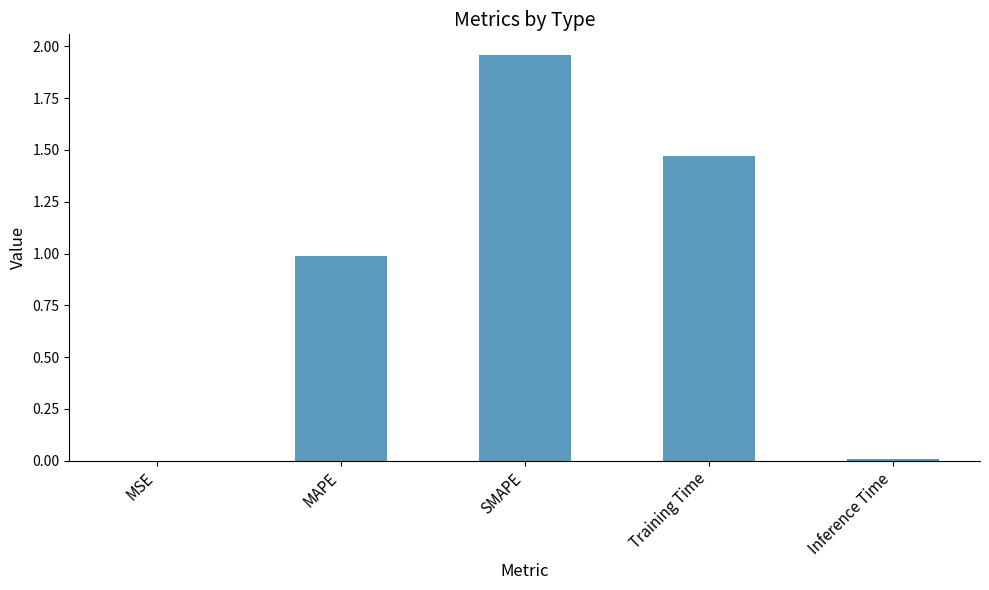

What is the sum of all values?

4.4